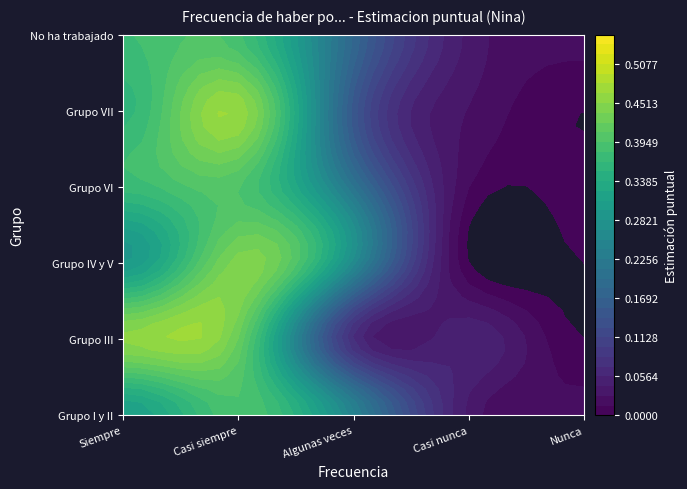

How many series are shown in this chart?

6